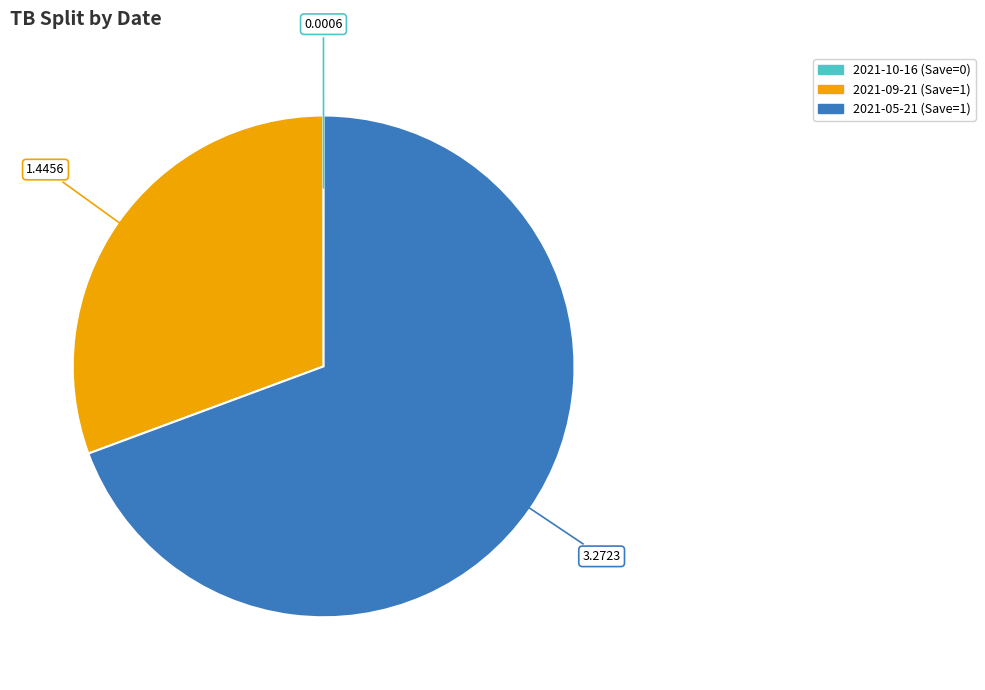

Is 2021-09-21 (Save=1) the majority of the pie?

No